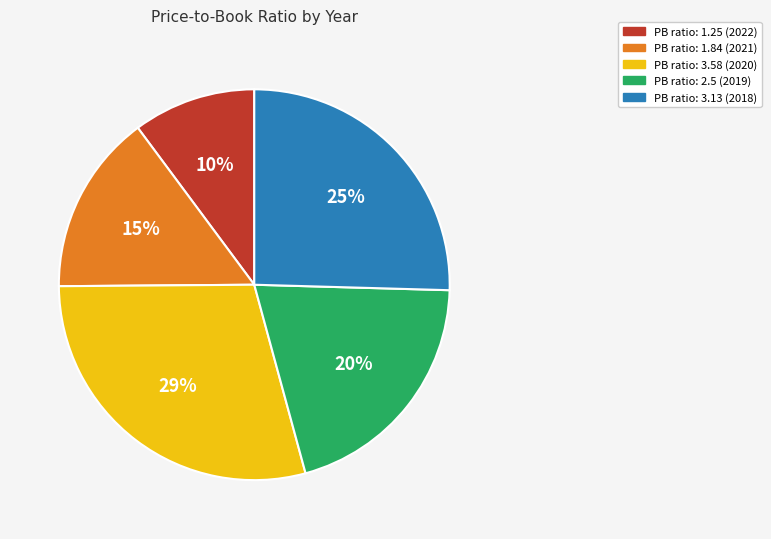

To the nearest percent, what is the average slice percentage?

20%